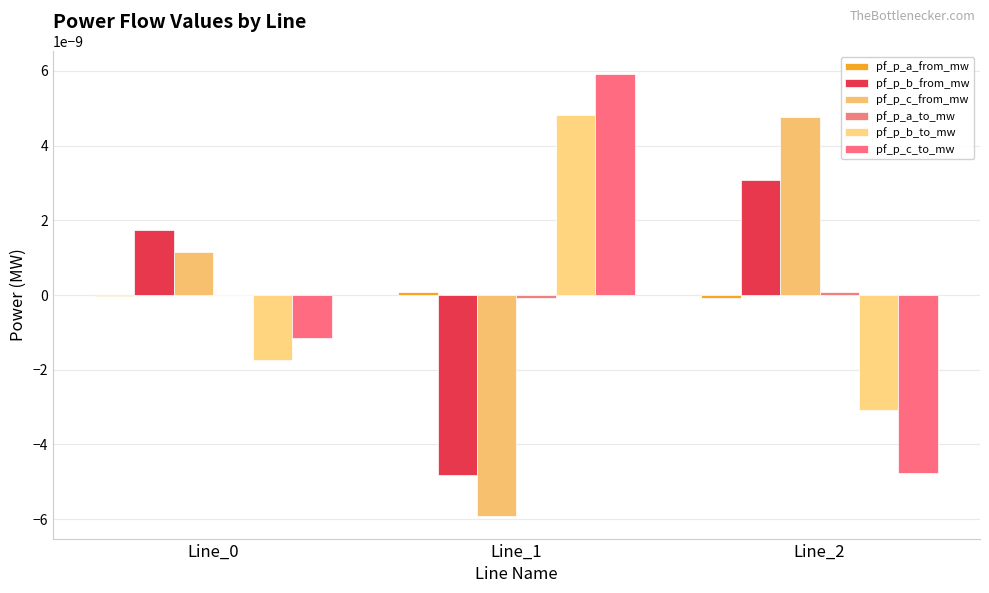

Which label corresponds to the largest value in the chart?

Line_1